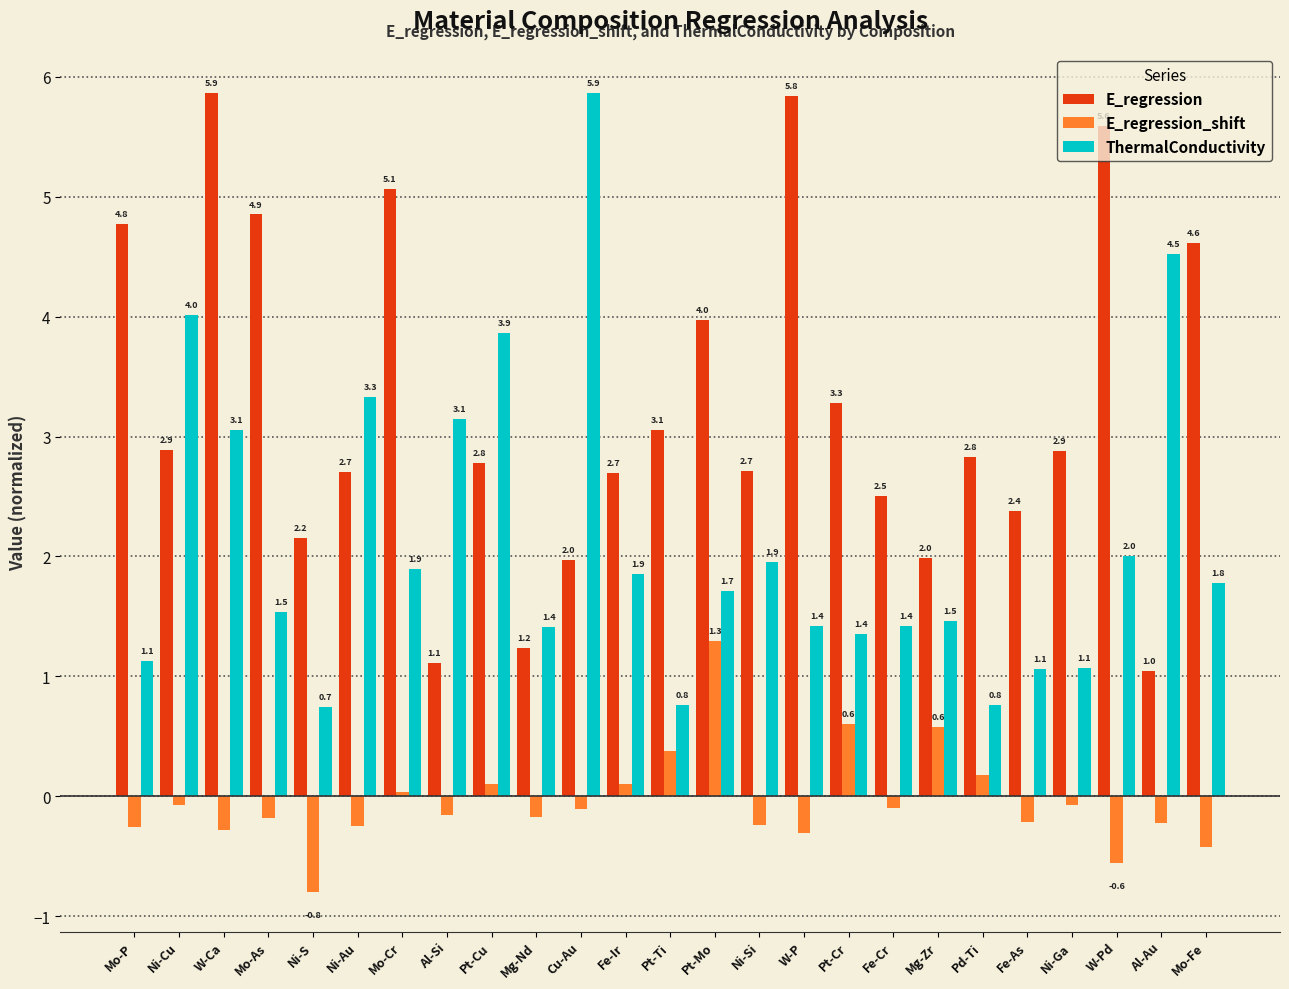

Between Ni-Au and Mg-Nd, which series saw the biggest shift?

ThermalConductivity